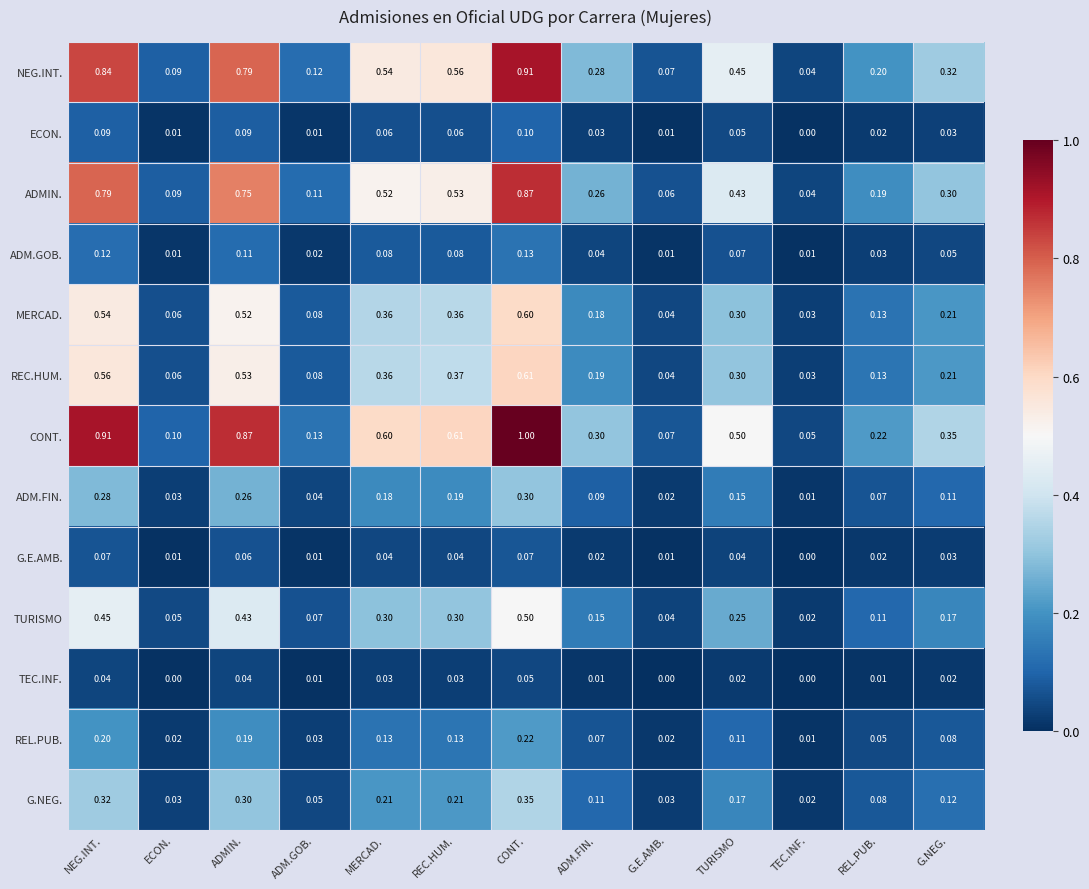

What is the maximum value shown in the chart?

1.0